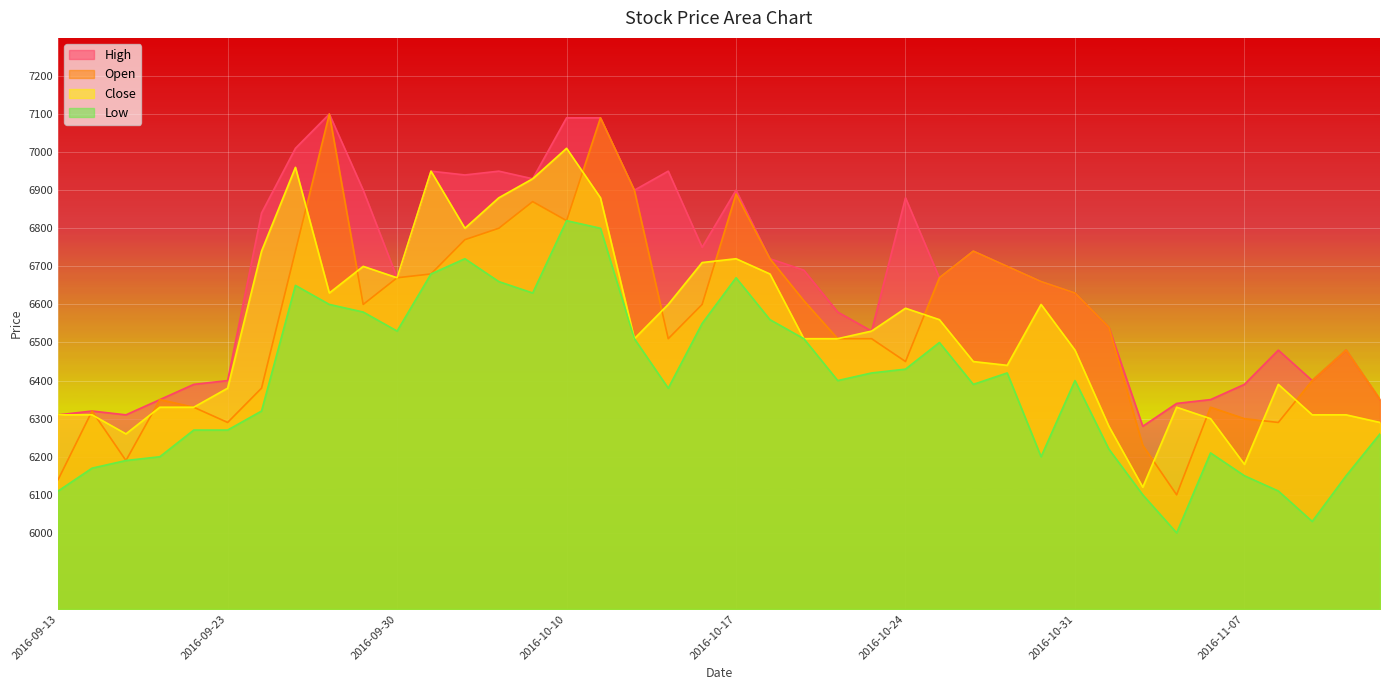

Reading left to right, what are all the values shown in this chart?

High: 6310	6320	6310	6350	6390	6400	6840	7010	7100	6900	6670	6950	6940	6950	6930	7090	7090	6900	6950	6750	6900	6720	6690	6580	6530	6880	6670	6740	6700	6660	6630	6540	6280	6340	6350	6390	6480	6400	6480	6350
Open: 6140	6320	6190	6350	6330	6290	6380	6740	7100	6600	6670	6680	6770	6800	6870	6820	7090	6900	6510	6600	6890	6720	6610	6510	6510	6450	6670	6740	6700	6660	6630	6540	6230	6100	6330	6300	6290	6400	6480	6350
Close: 6310	6310	6260	6330	6330	6380	6740	6960	6630	6700	6670	6950	6800	6880	6930	7010	6880	6510	6600	6710	6720	6680	6510	6510	6530	6590	6560	6450	6440	6600	6480	6280	6120	6330	6300	6180	6390	6310	6310	6290
Low: 6110	6170	6190	6200	6270	6270	6320	6650	6600	6580	6530	6680	6720	6660	6630	6820	6800	6510	6380	6550	6670	6560	6510	6400	6420	6430	6500	6390	6420	6200	6400	6220	6100	6000	6210	6150	6110	6030	6150	6260